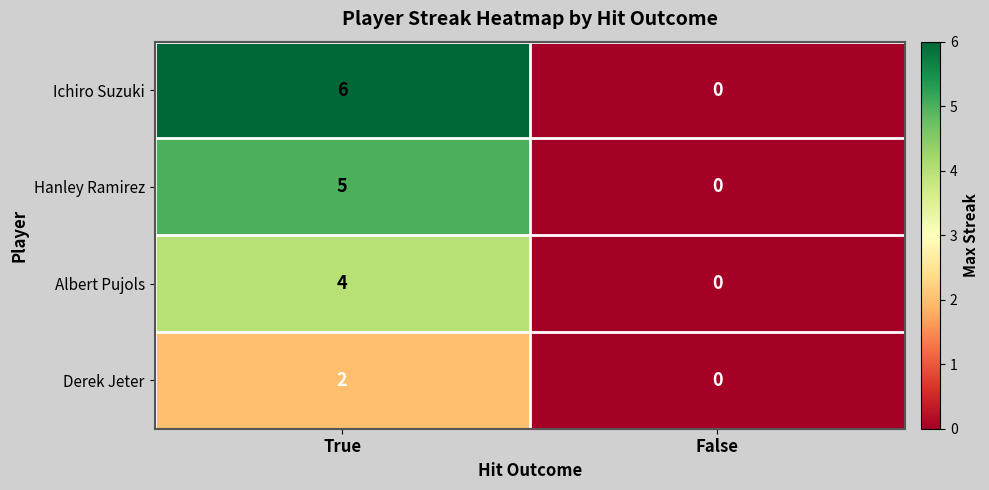

Between True and False, which series saw the biggest shift?

Ichiro Suzuki